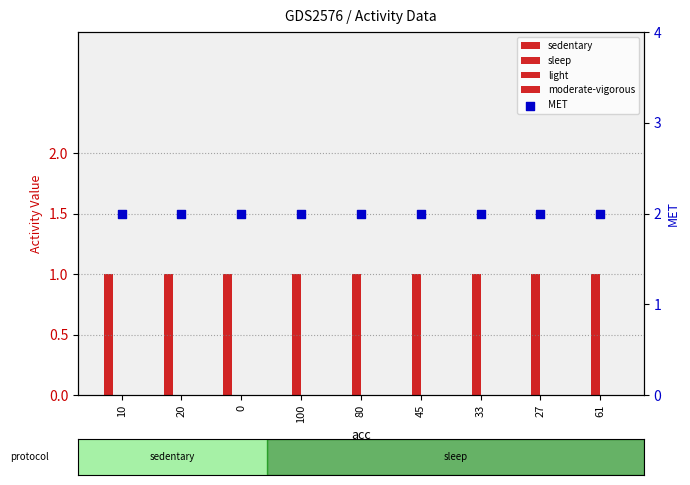

What are all the series names shown in the legend?

sedentary, sleep, light, moderate-vigorous, MET